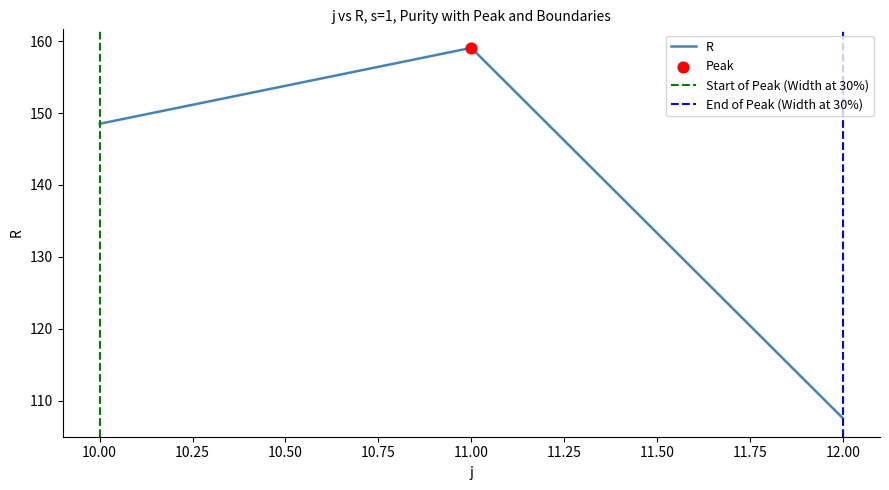

What is the ratio of the value at 12 to the value at 10?

0.7